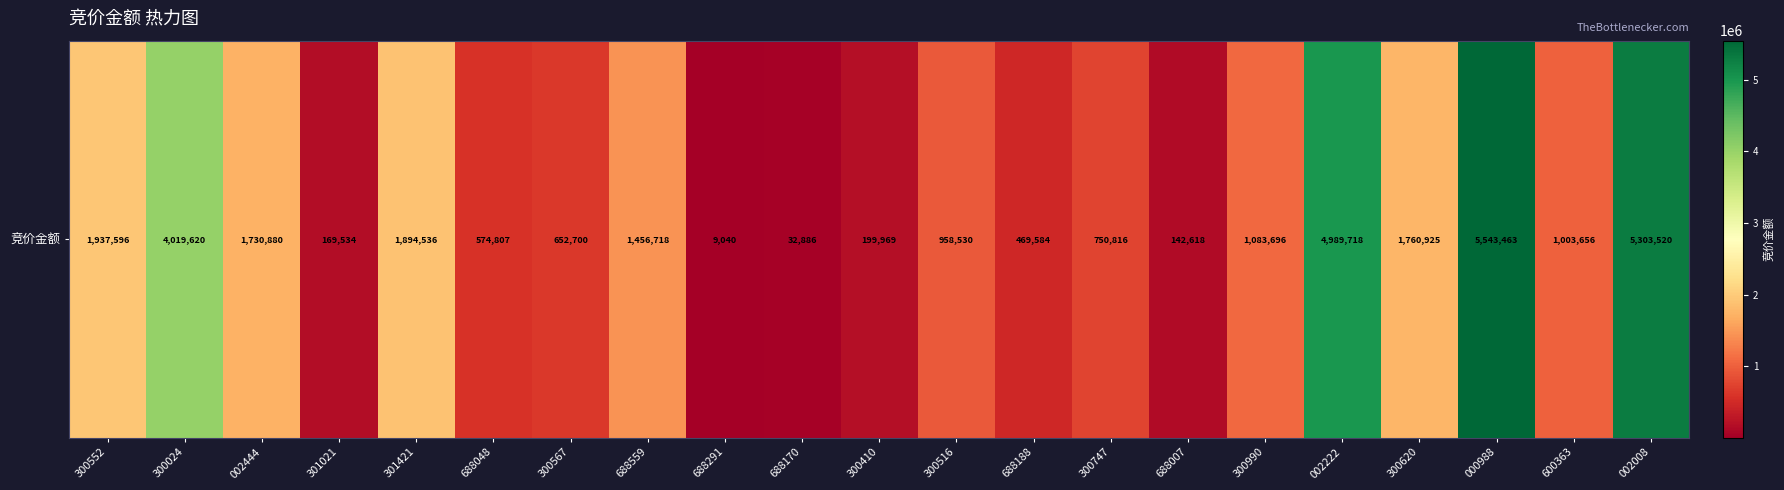

List the labels in order of value, largest first.

000988, 002008, 002222, 300024, 300552, 301421, 300620, 002444, 688559, 300990, 600363, 300516, 300747, 300567, 688048, 688188, 300410, 301021, 688007, 688170, 688291